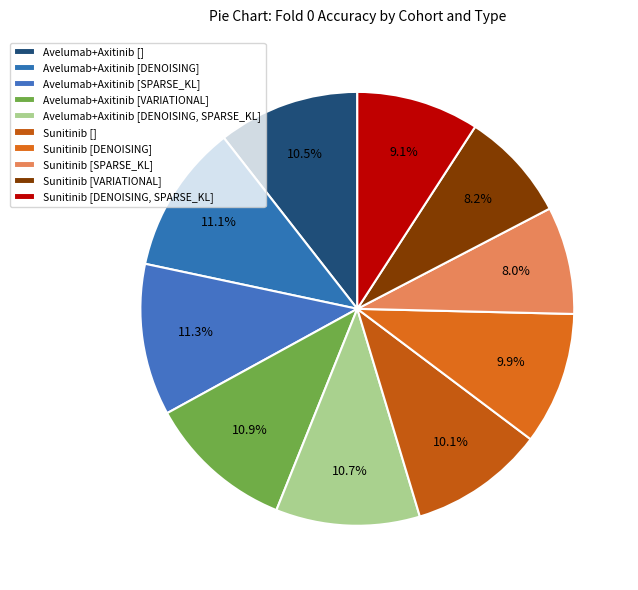

Which has a higher value, Sunitinib [DENOISING] or Sunitinib [SPARSE_KL]?

Sunitinib [DENOISING]